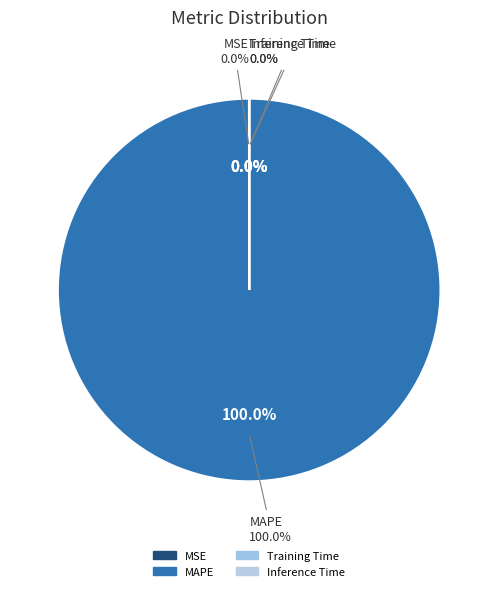

Which slice is the largest?

MAPE